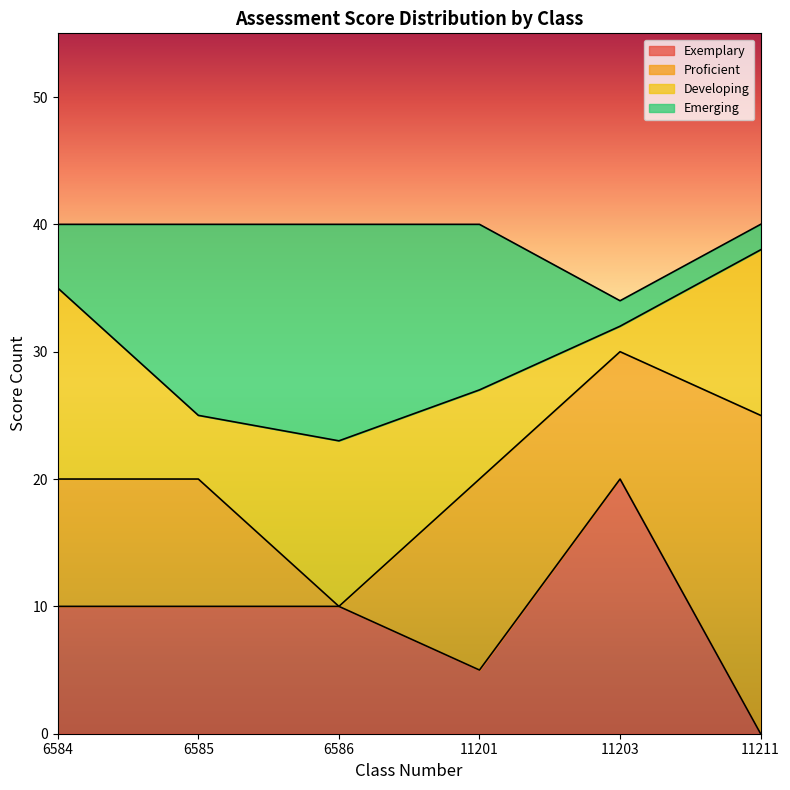

Does the chart display data point markers on the line(s)?

No